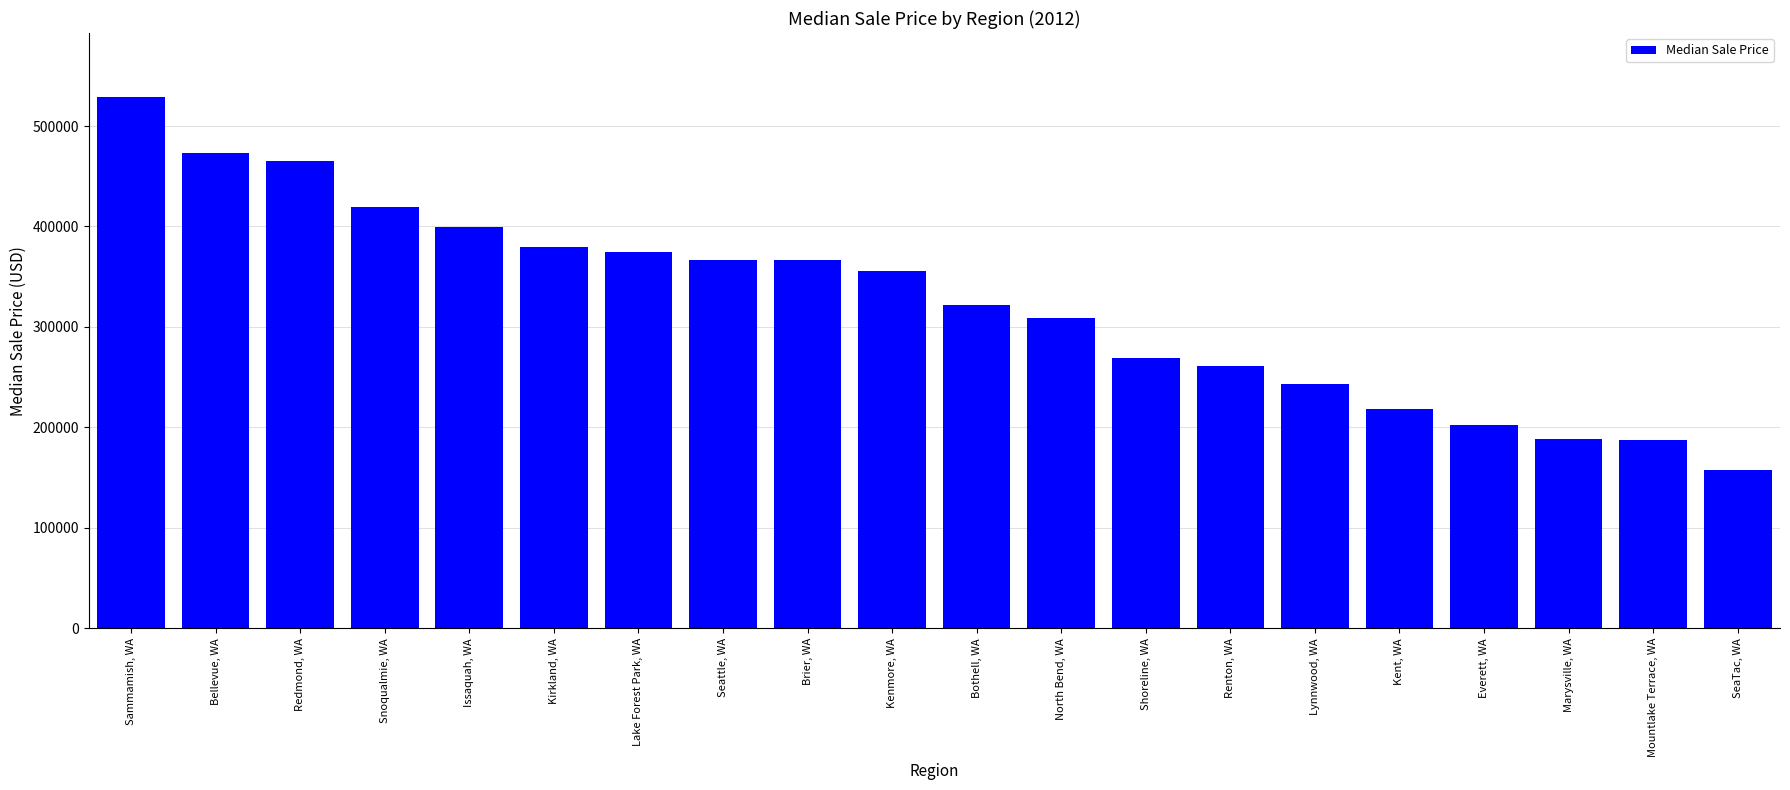

Between Bothell, WA and Shoreline, WA, which is larger?

Bothell, WA